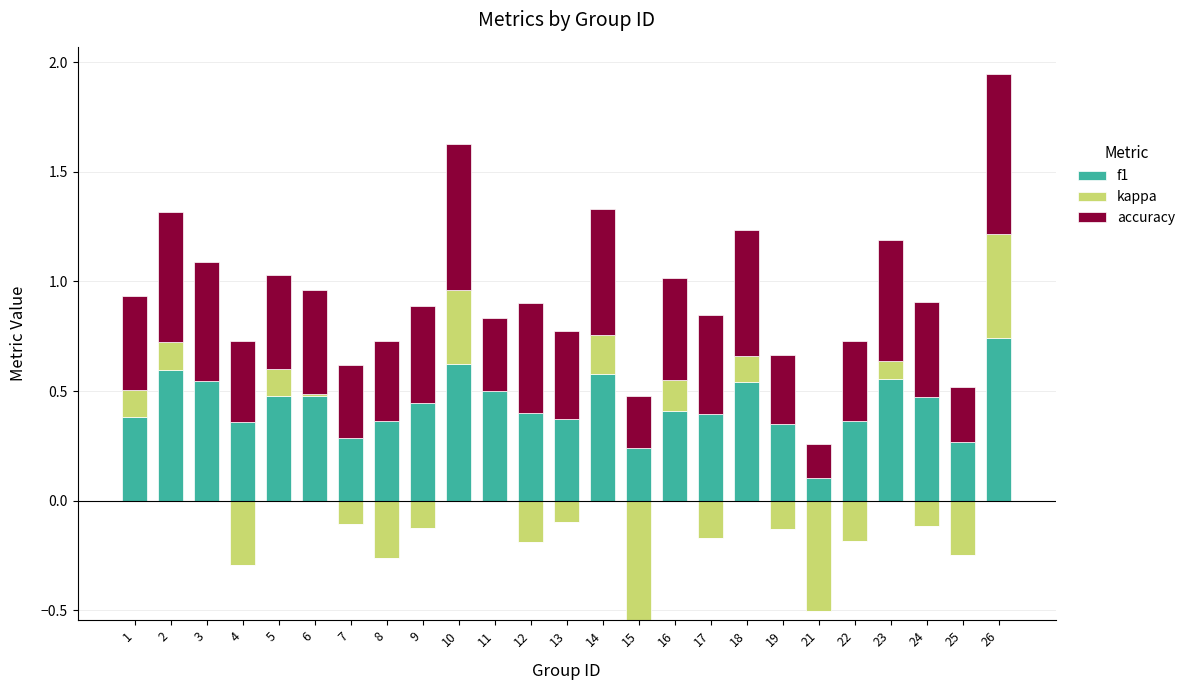

List the series in order of their peak value, highest first.

f1, accuracy, kappa